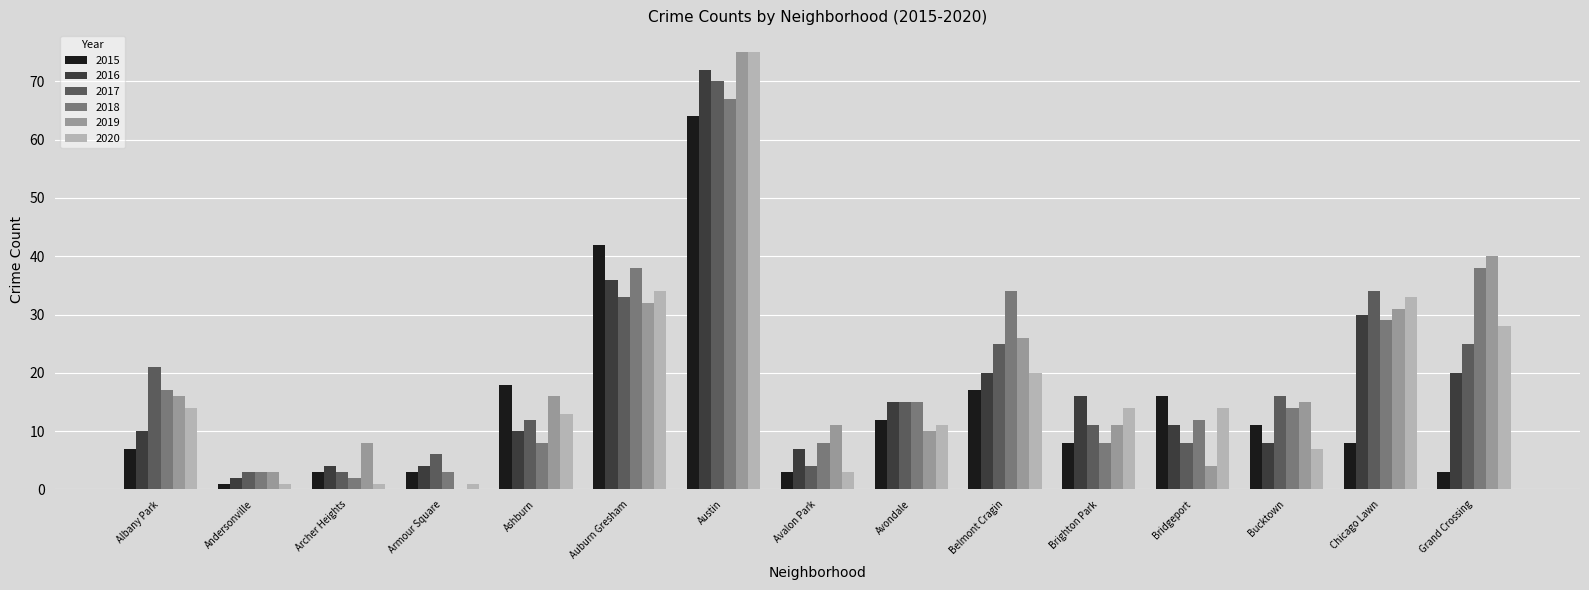

What is the difference between the 2017 values at Chicago Lawn and Armour Square?

28